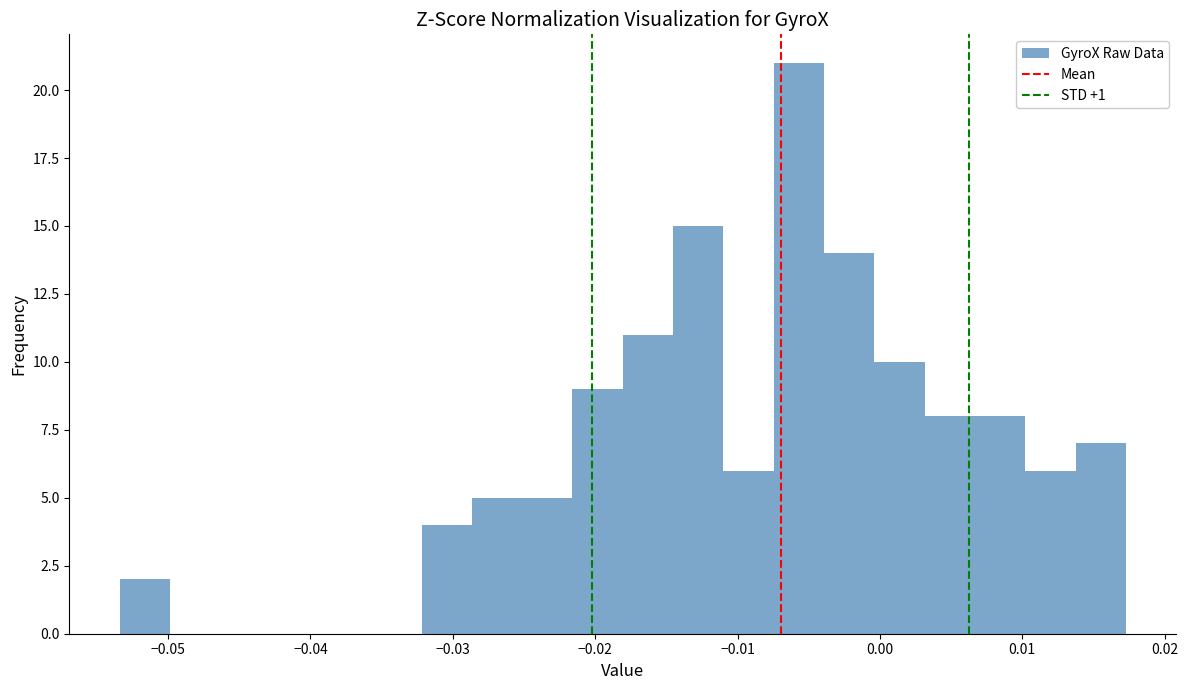

Read against the x-axis, roughly where is the centre of the tallest bar?

-0.006